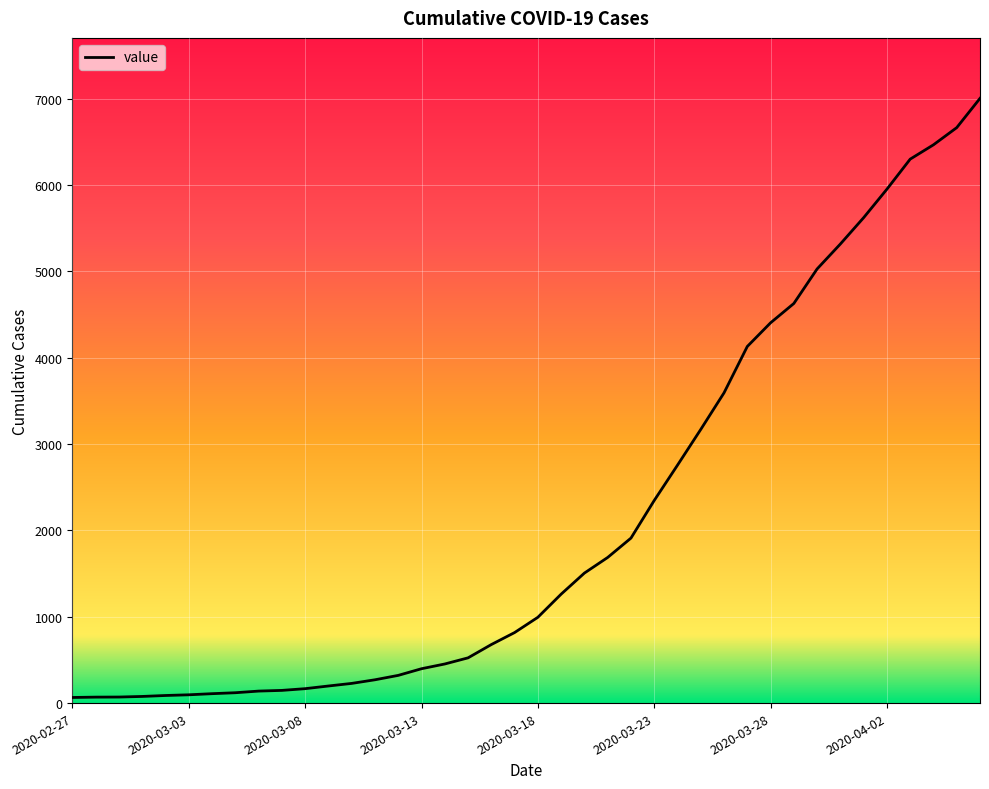

What is the maximum value shown in the chart?

7005